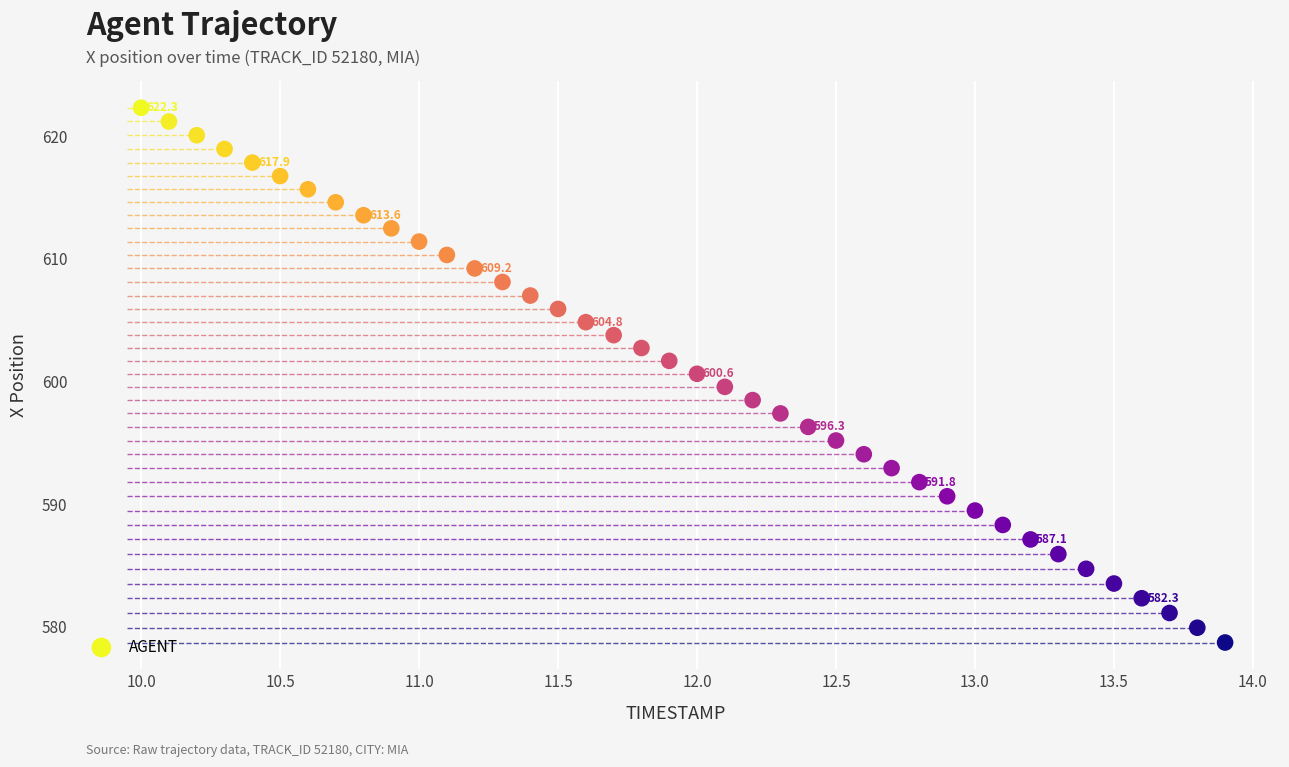

What is the range of X values (max minus min)?

3.9